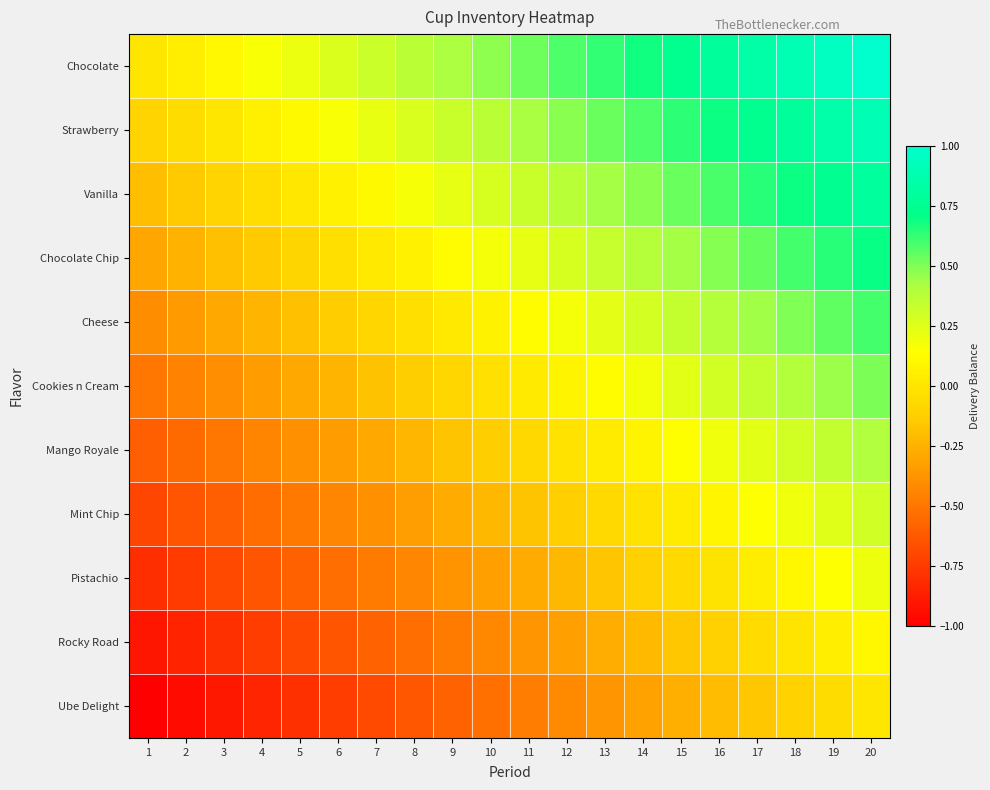

What is the difference between the highest and lowest values at 3?

1.0